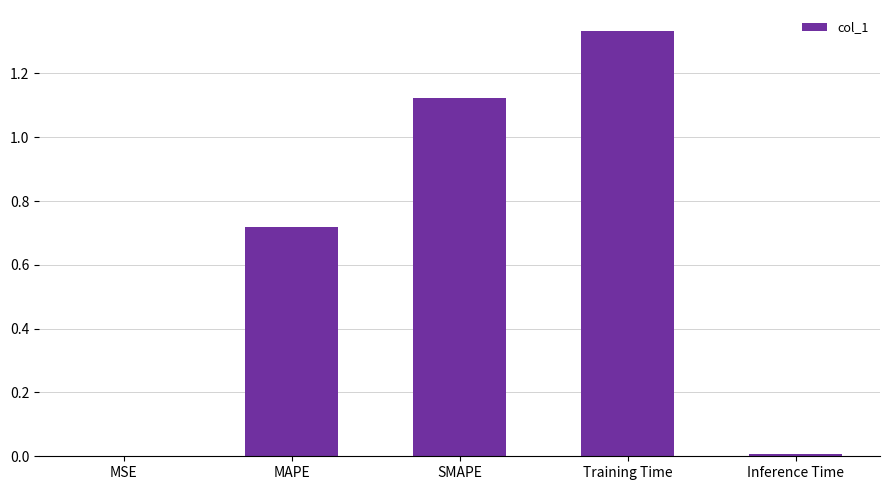

Does the chart contain stacked bars?

No